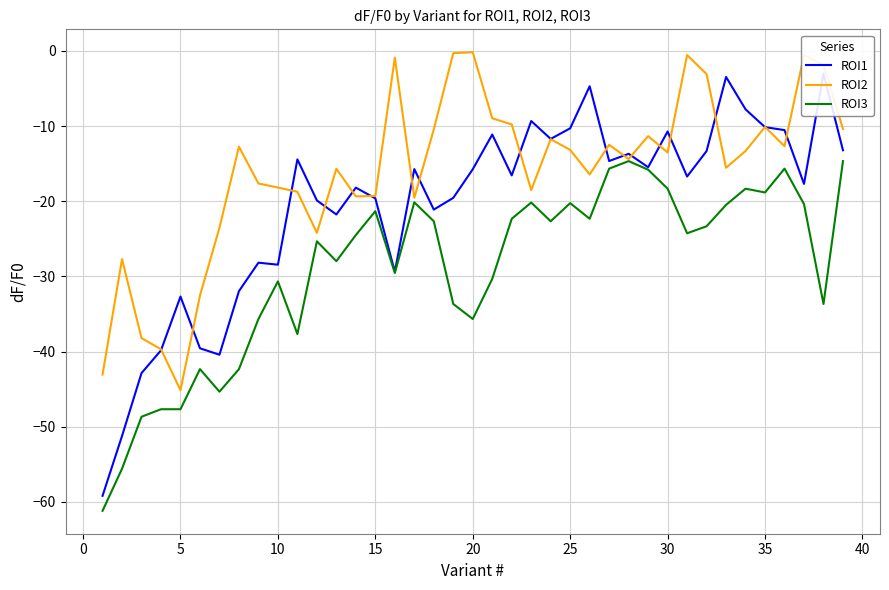

True or false: ROI2 has a value of -28.6 at 15.

False